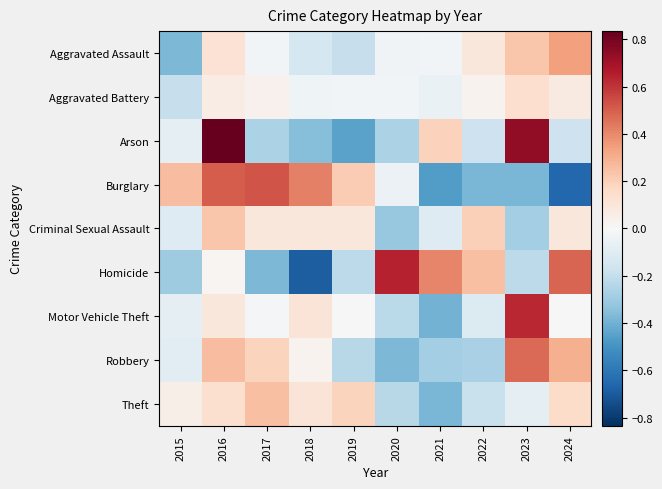

List the series in order of their peak value, highest first.

Arson, Homicide, Motor Vehicle Theft, Burglary, Robbery, Aggravated Assault, Theft, Criminal Sexual Assault, Aggravated Battery